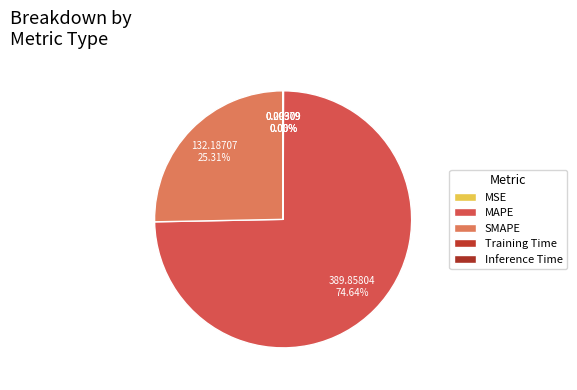

Is it true that MSE is 9% of the pie?

False